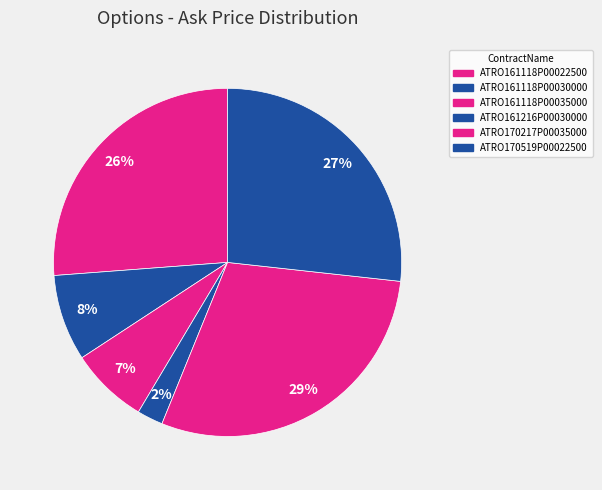

Does any single category account for the majority?

No